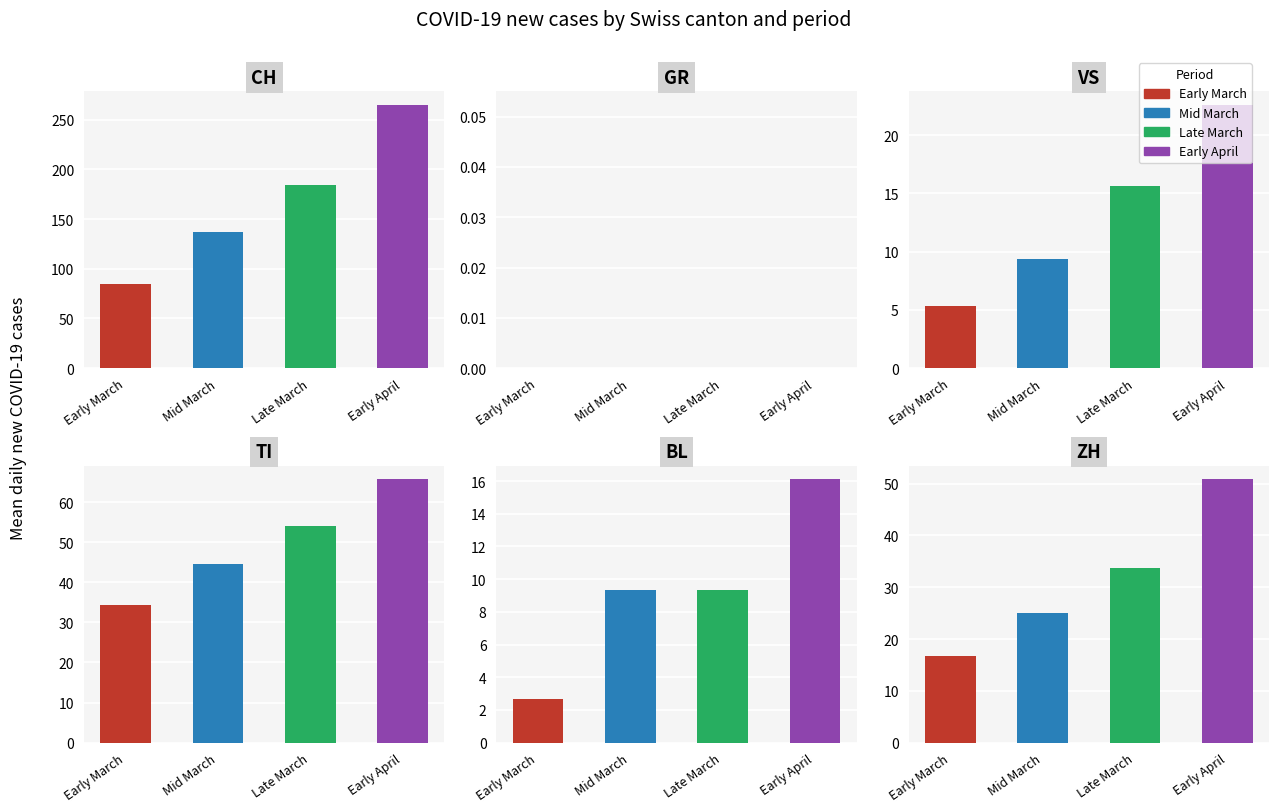

Read the VS value at 2020-03-27.

16